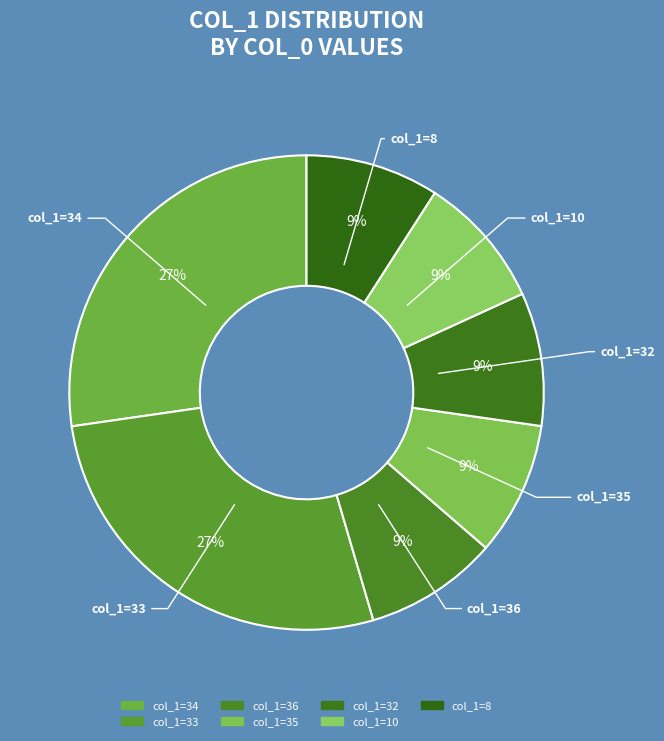

How many slices are in this pie chart?

7